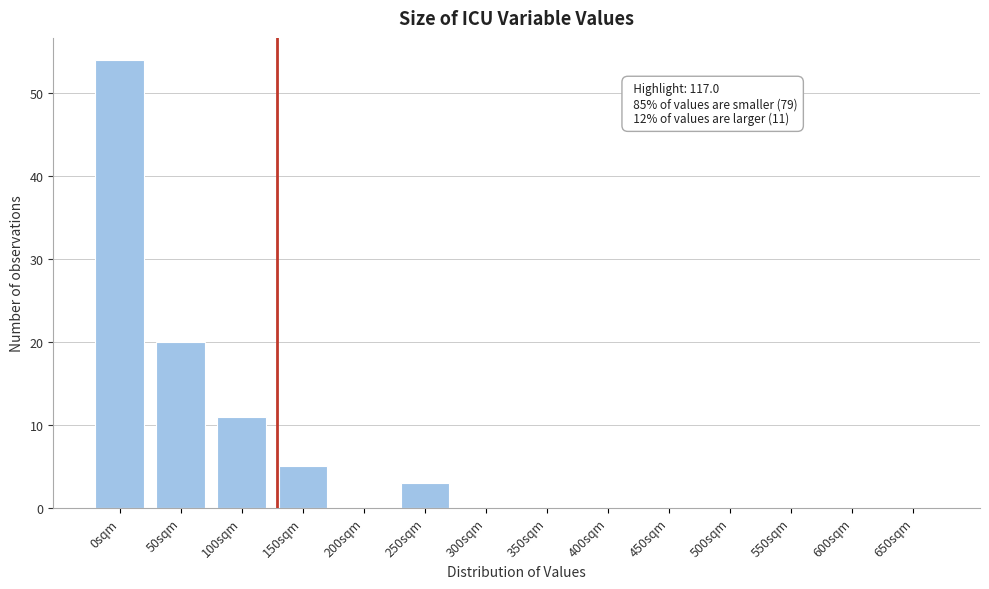

Reading left to right, what are all the values shown in this chart?

0sqm=54	50sqm=20	100sqm=11	150sqm=5	200sqm=0	250sqm=3	300sqm=0	350sqm=0	400sqm=0	450sqm=0	500sqm=0	550sqm=0	600sqm=0	650sqm=0